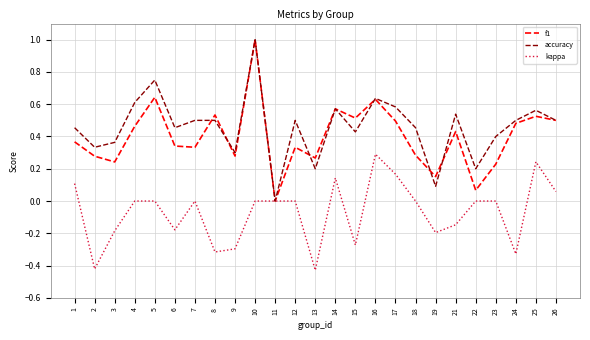

How many lines are shown in the chart?

3